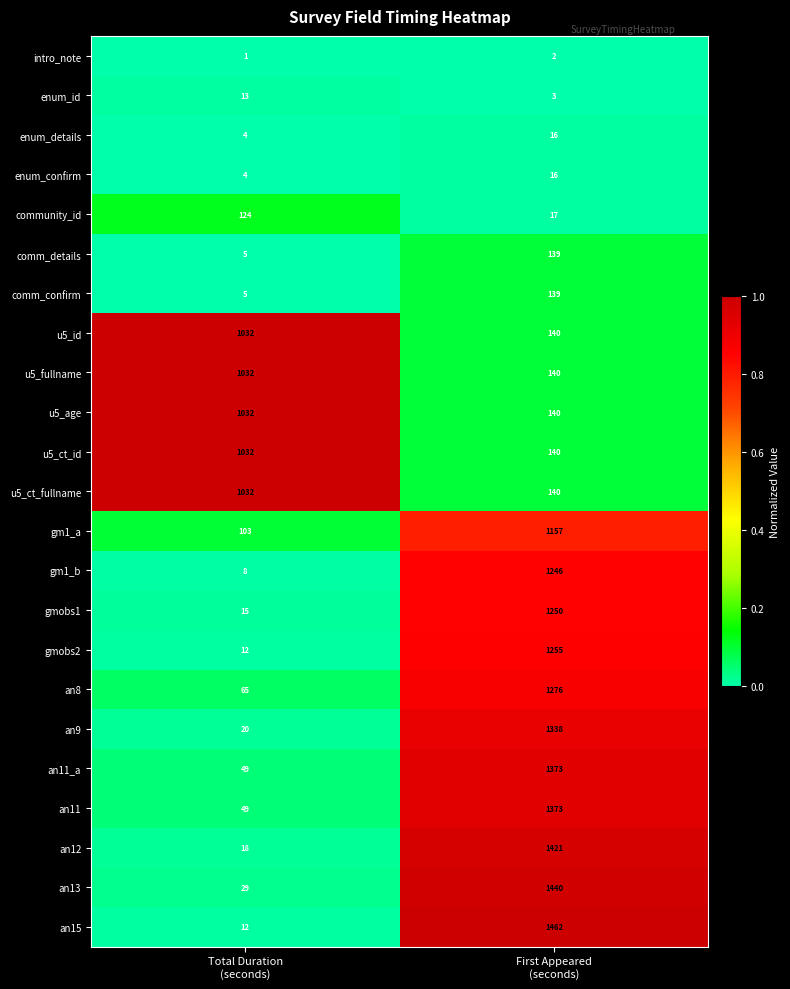

What is the average value of the comm_confirm series?

72